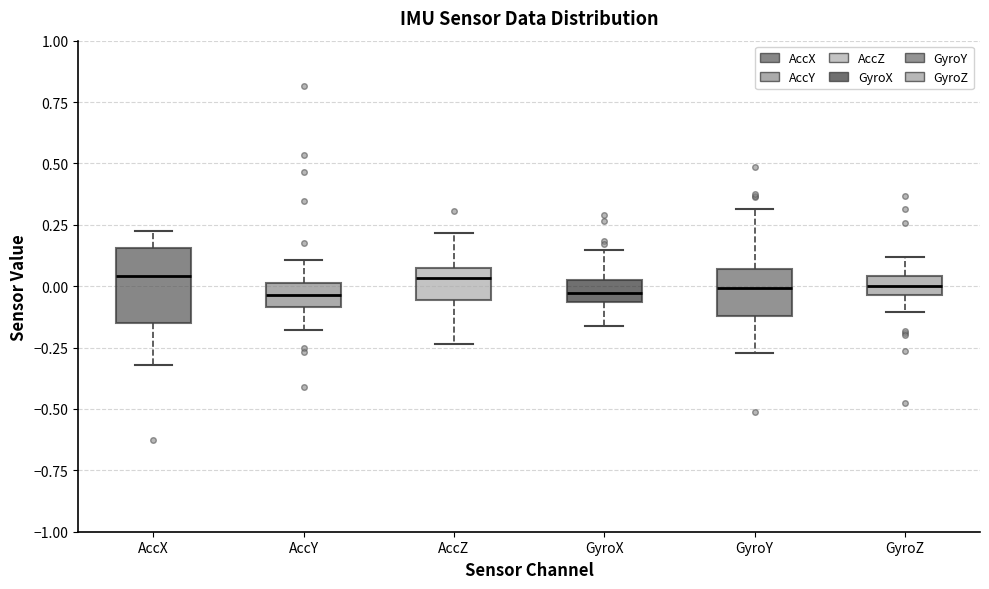

Which box is the tallest, from its lower edge to its upper edge?

AccX